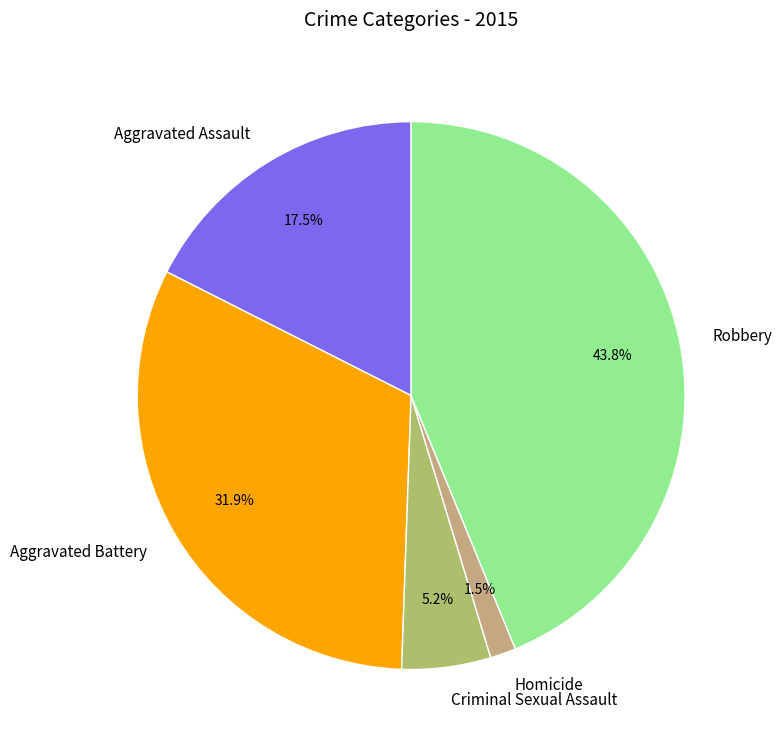

Is the sum of Robbery and Homicide greater than half?

No